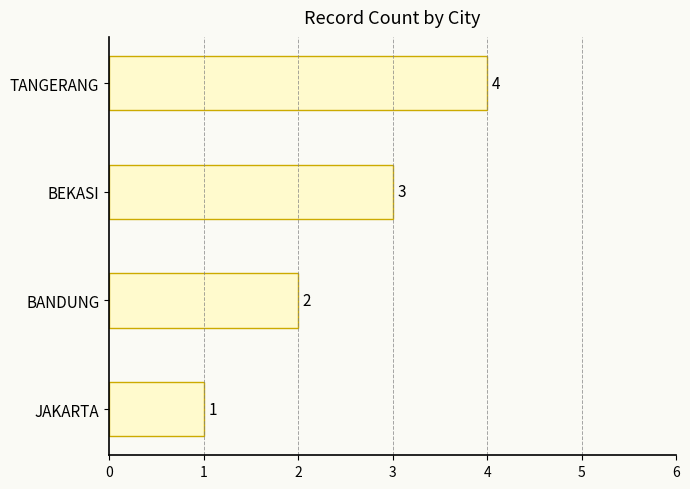

Is it true that the value at BEKASI is 3?

True